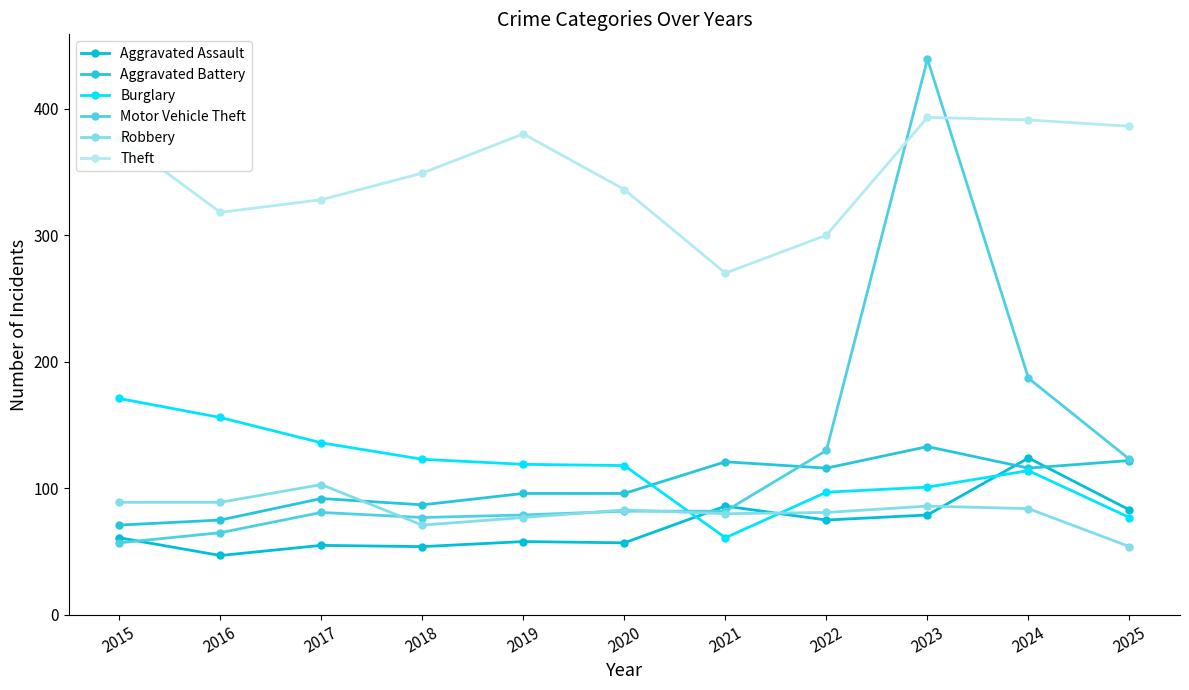

Which series has the largest total across all categories?

Theft